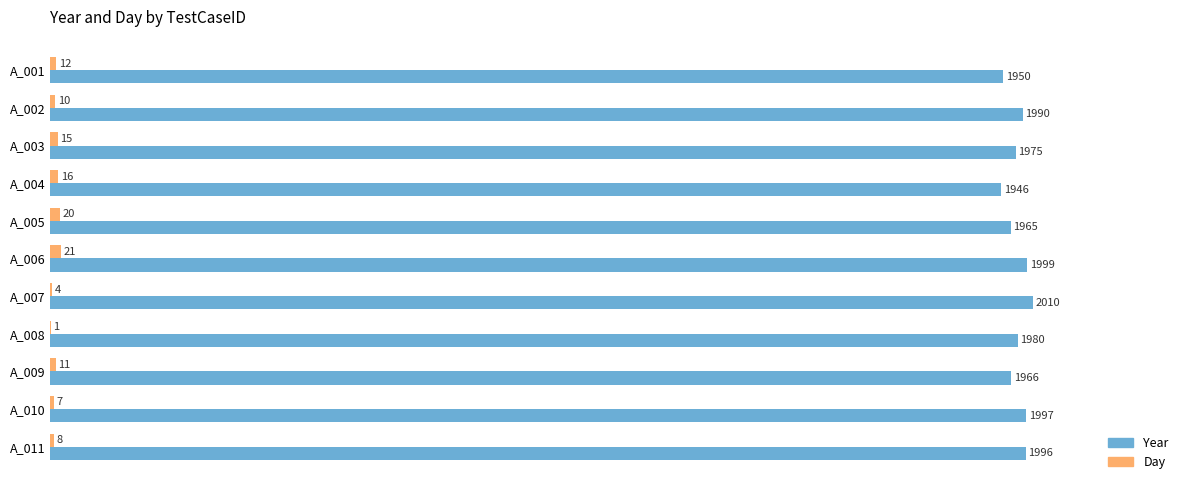

Where is Year nearest to the value 1978?

A_008